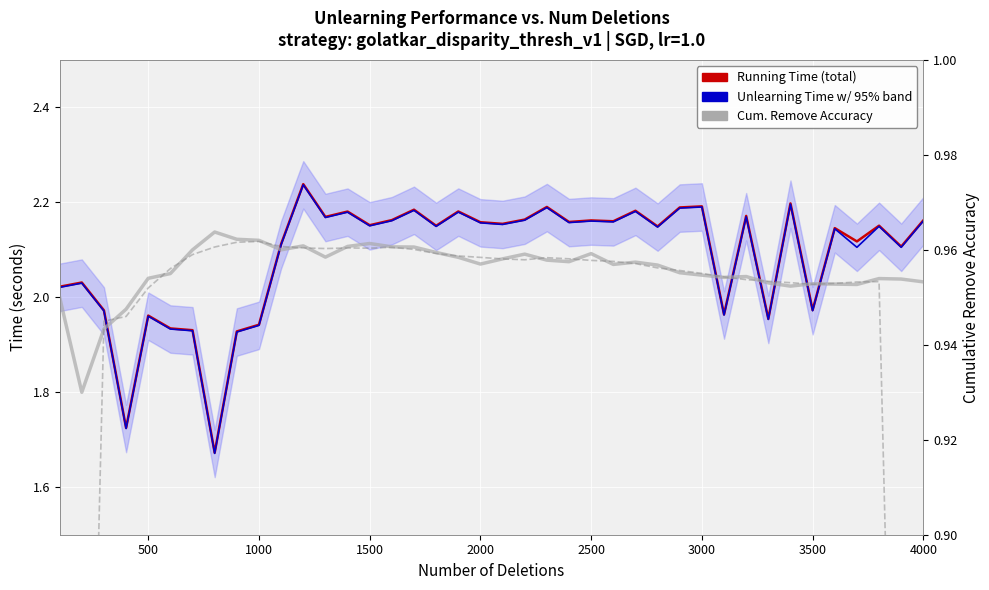

True or false: Unlearning Time and Cum. Remove Accuracy (raw) cross at least once.

False